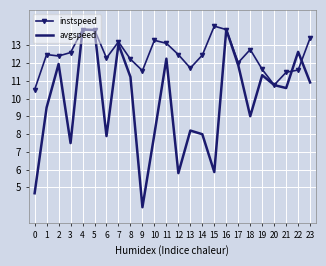

What is the difference between the maximum and minimum values in the avgspeed series?

10.0